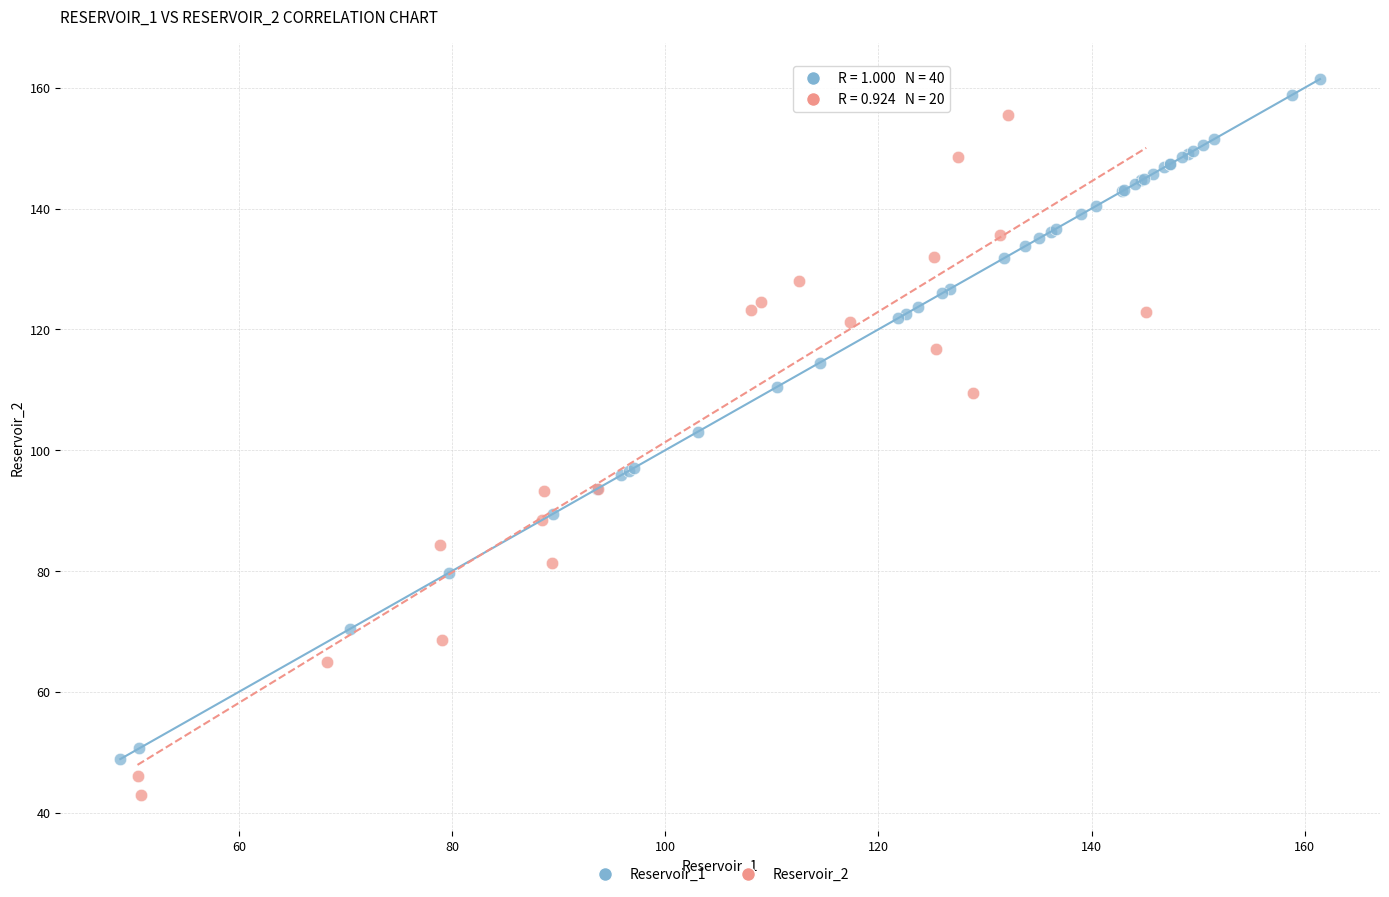

Which series reaches the maximum Y coordinate?

Reservoir_1